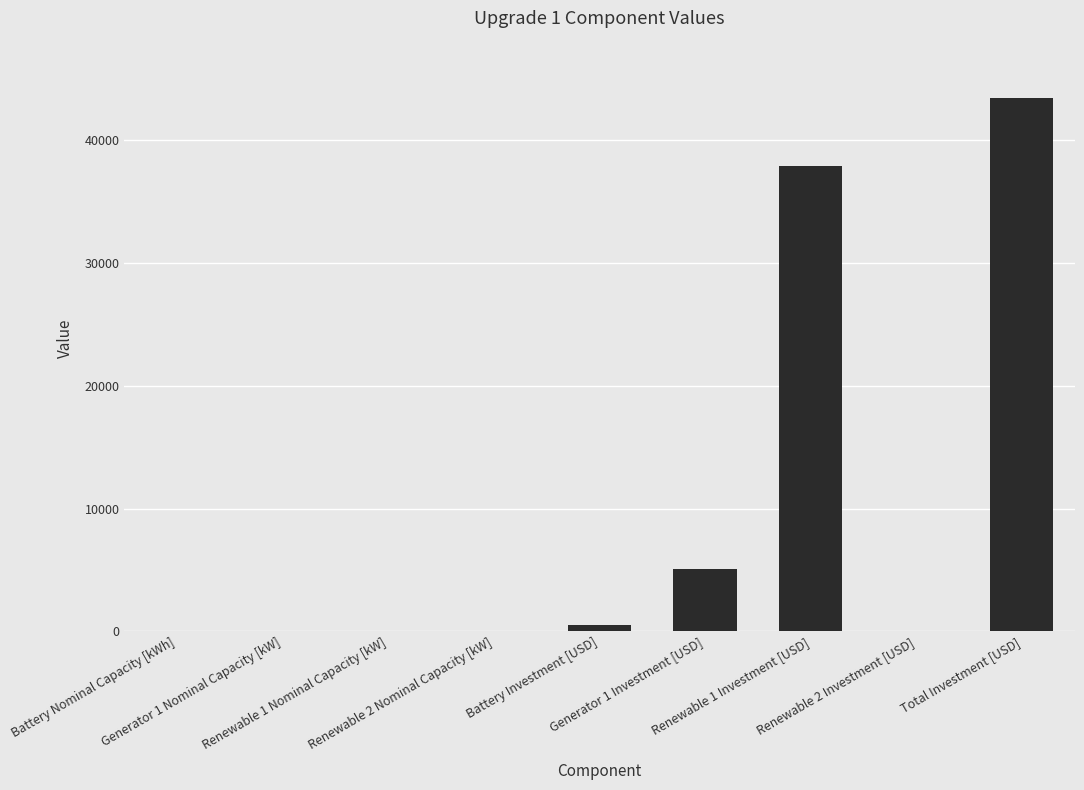

What is the greatest value displayed?

43449.1